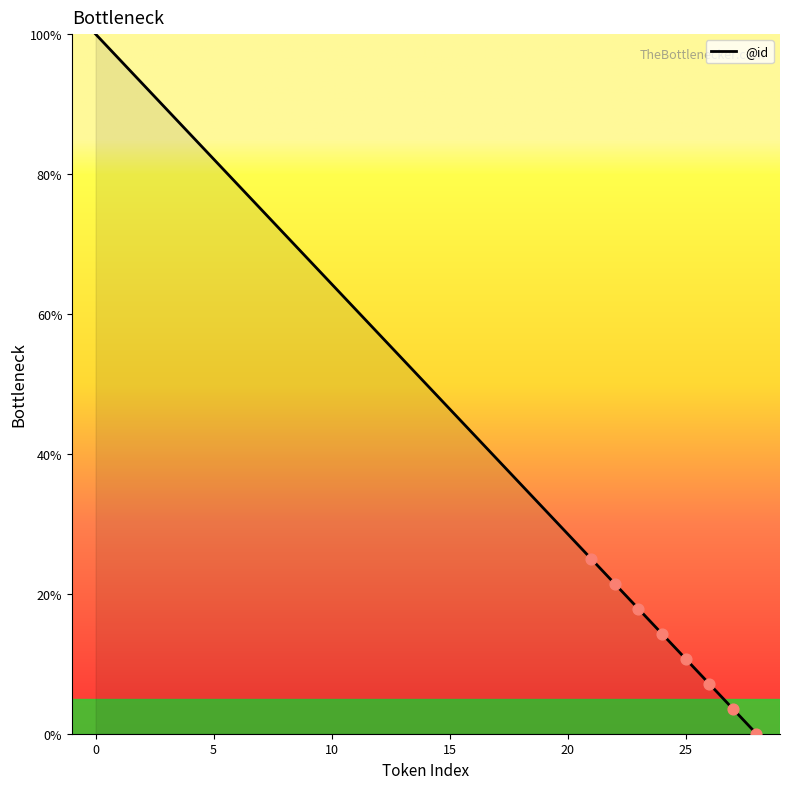

What is the difference between the maximum and minimum values?

100.0